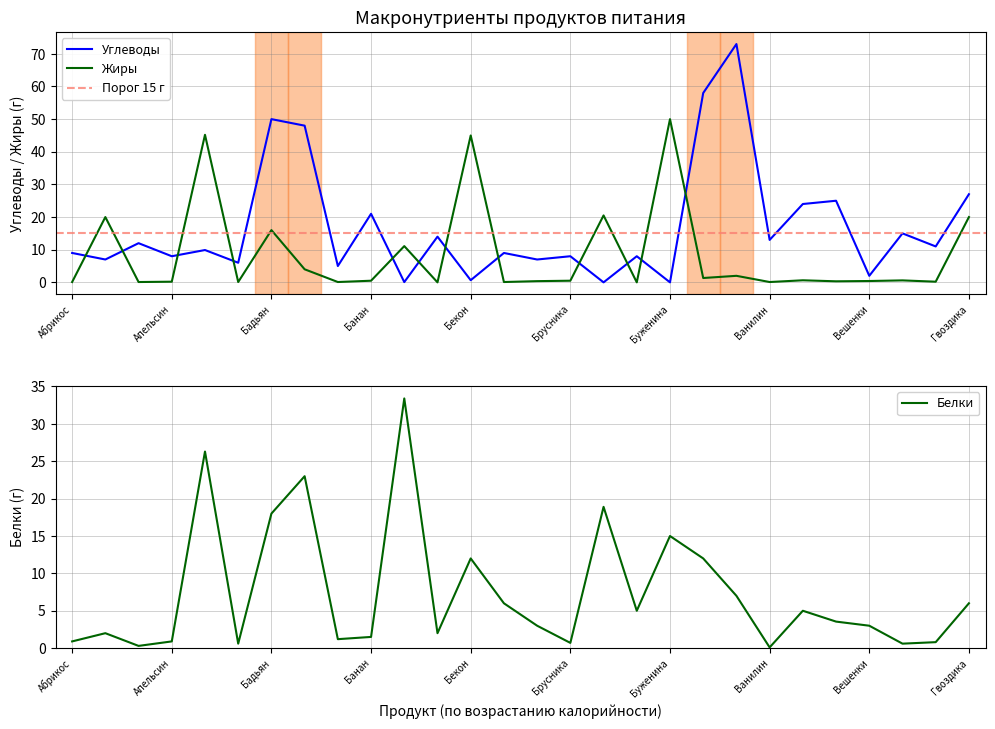

At which label is Белки closest to 16?

Буженина